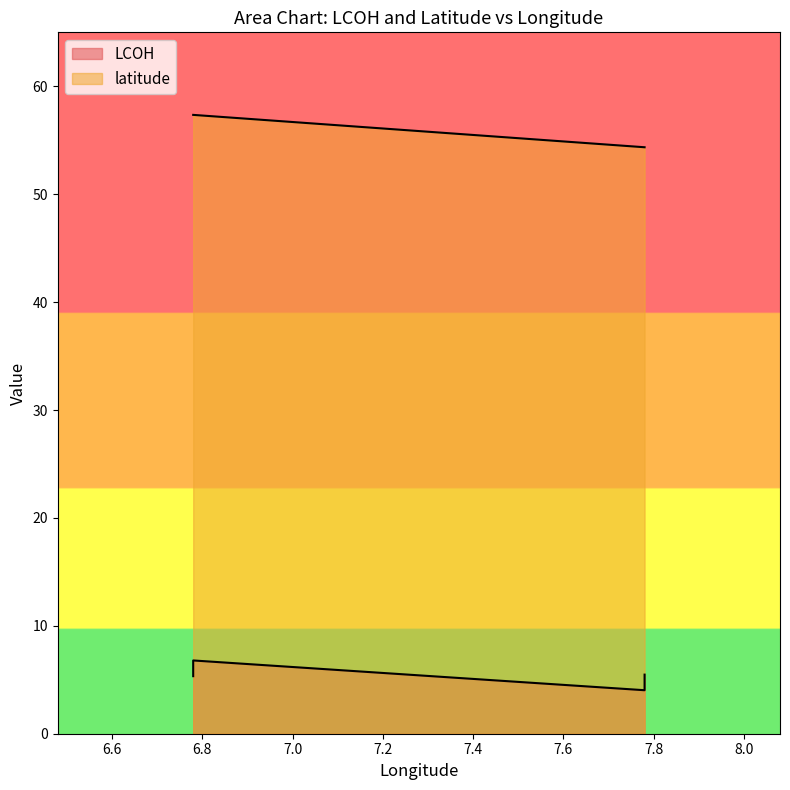

True or false: LCOH and latitude intersect in this chart.

False